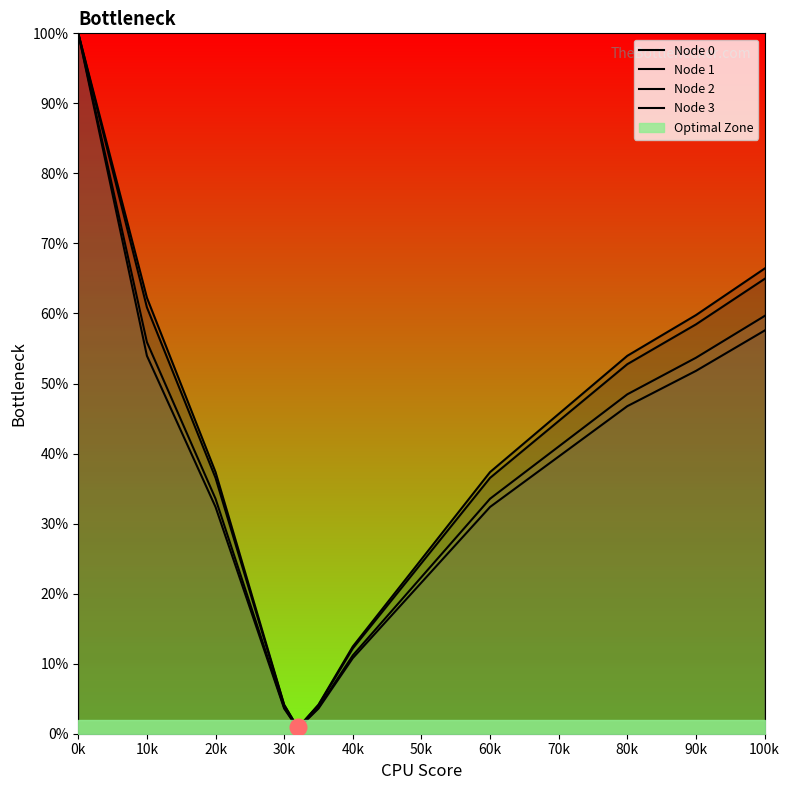

What is the value of the Node 1 point at the 2nd from the left?

60.9